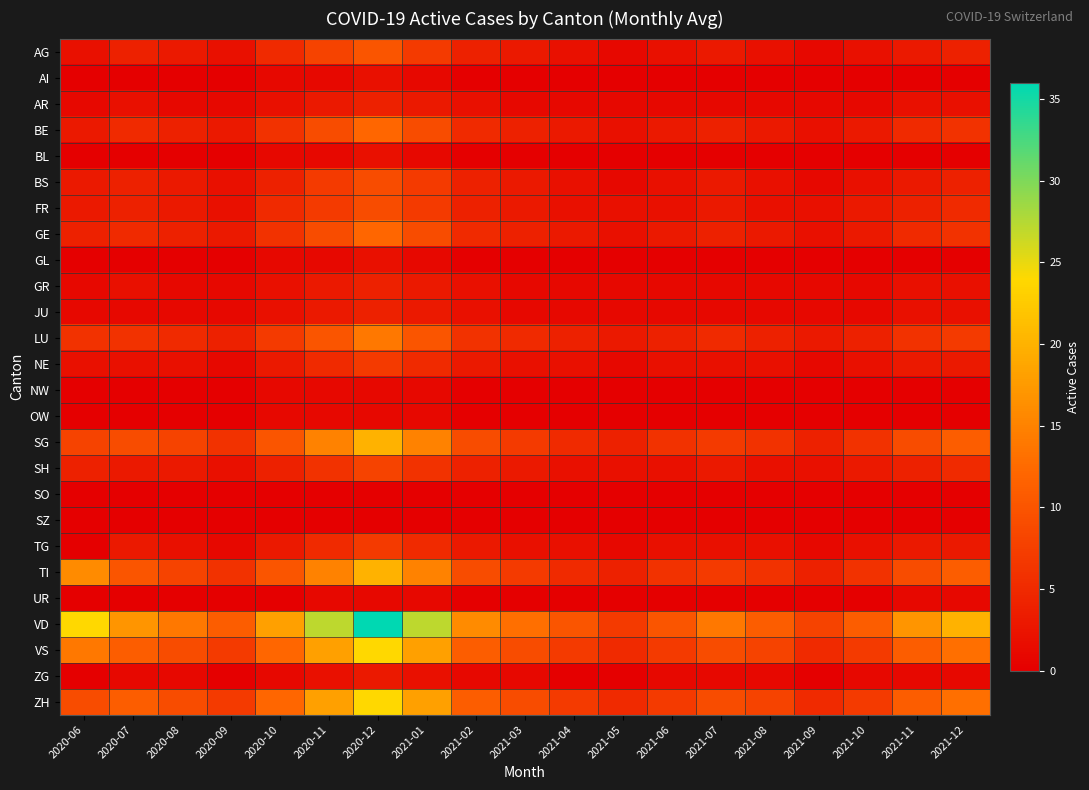

What is the total value across all series at 2021-12?

119